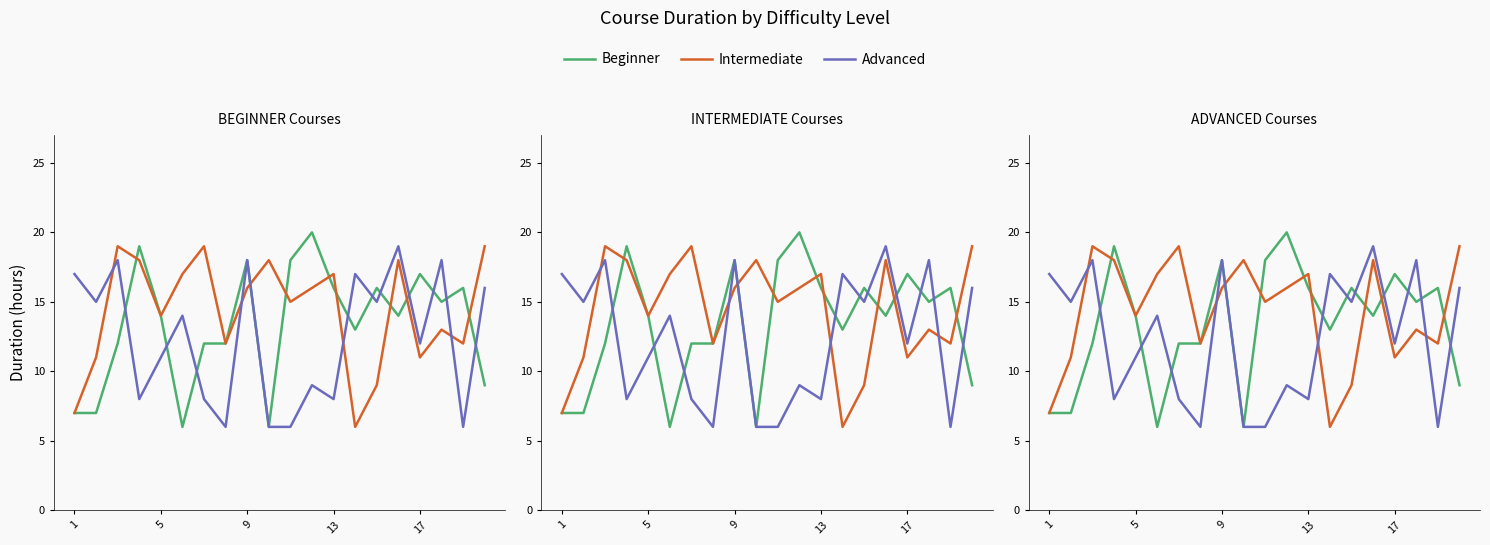

What is the difference between the maximum and minimum values in the Intermediate series?

13